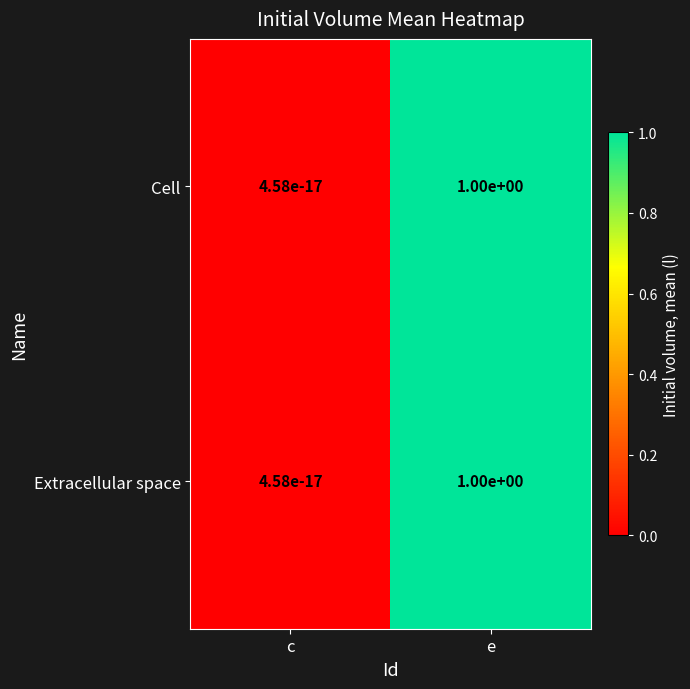

What is the sum of all Extracellular space values?

1.0